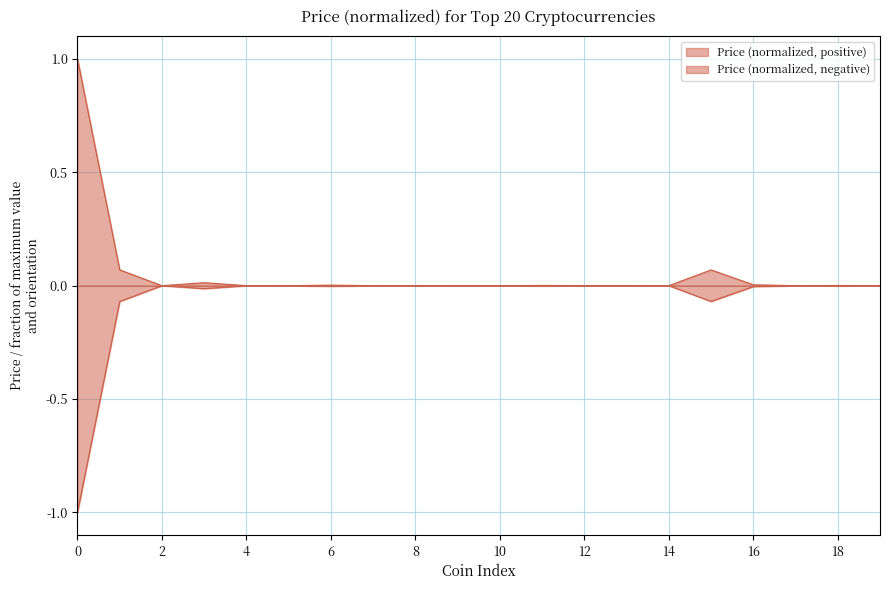

How many lines are shown in the chart?

2